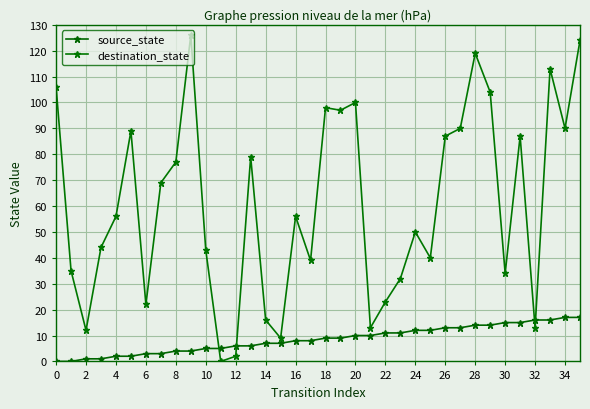

How many times do destination_state and source_state cross each other?

4